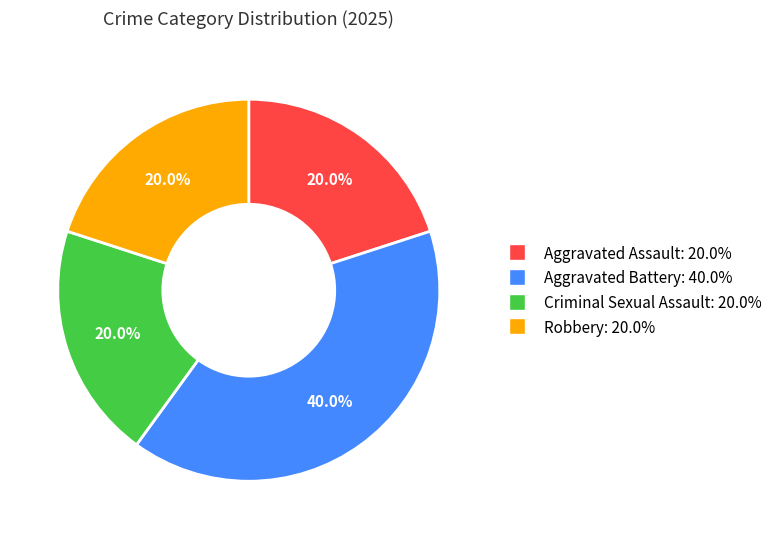

How many segments does this pie chart have?

4